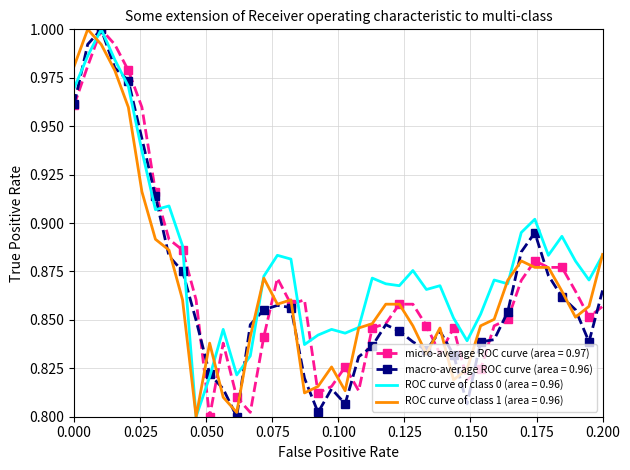

Which series has the largest total across all categories?

ROC curve of class 0 (area = 0.96)